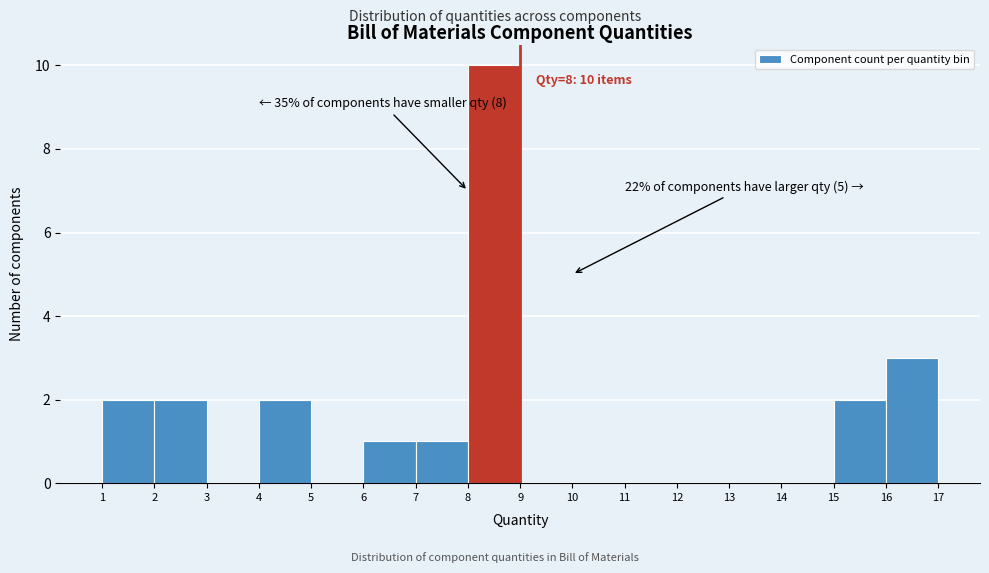

Over which range of the x-axis is the bar tallest?

8 to 9